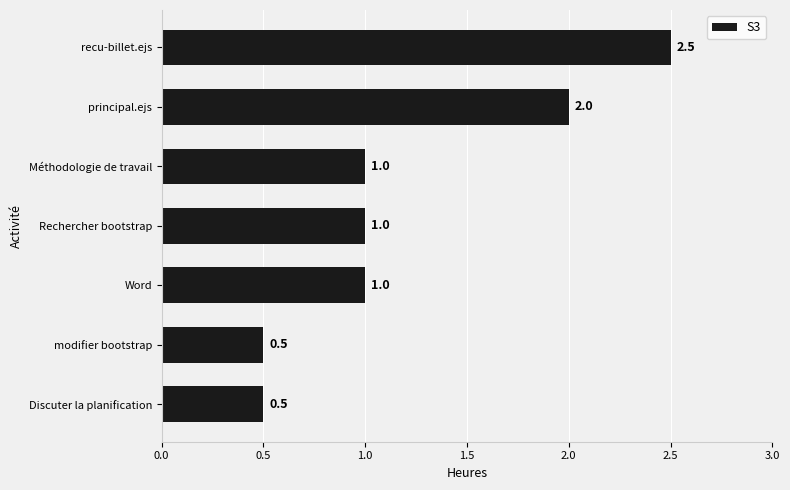

What is the minimum value shown in the chart?

0.5